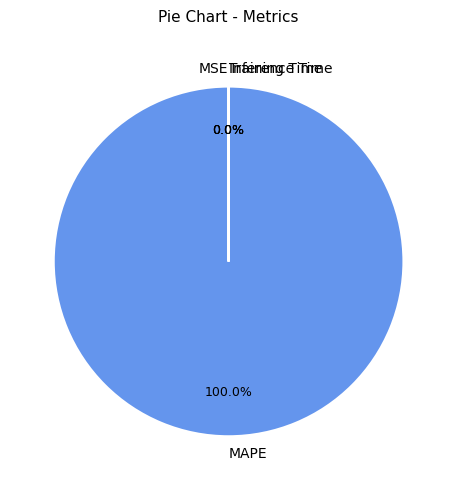

Which has a higher value, Training Time or Inference Time?

Training Time